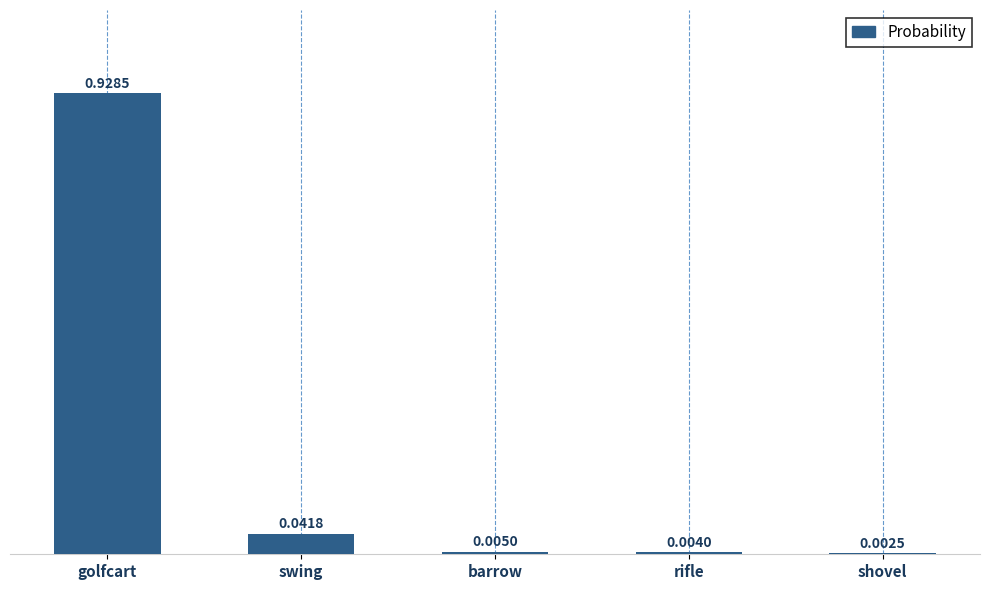

What is the change in value from golfcart to swing?

-0.9